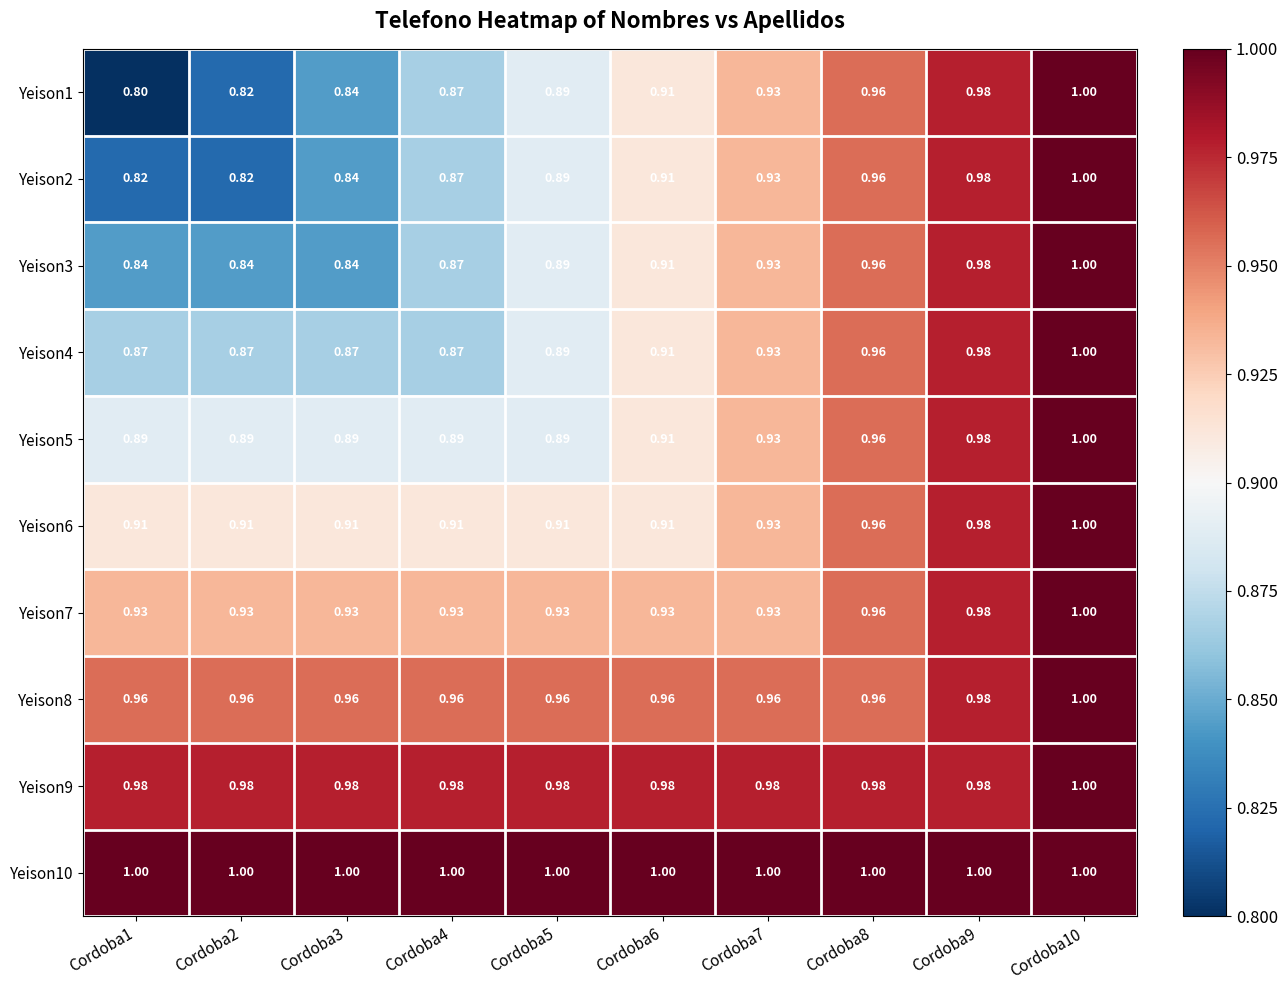

Is the value of Yeison8 at Cordoba1 greater than the value of Yeison4 at Cordoba3?

Yes